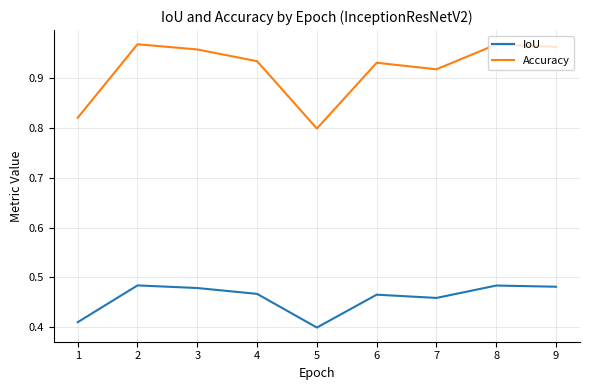

Rank the series by their maximum value, from highest to lowest.

Accuracy, IoU